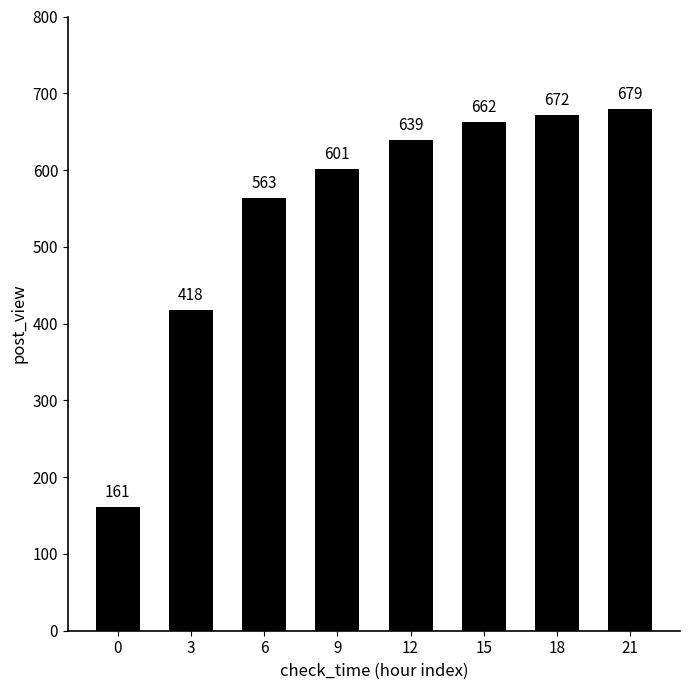

What is the smallest value displayed?

161